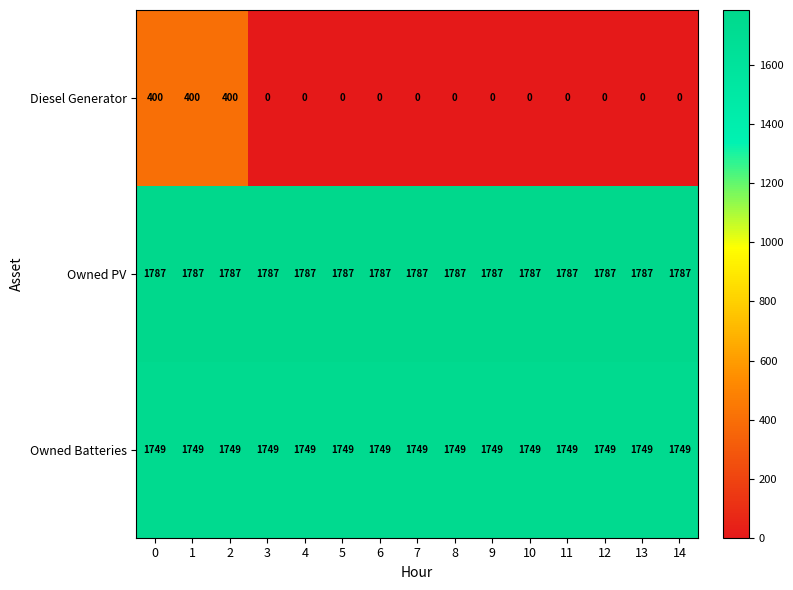

What is the highest value of the Diesel Generator series?

400